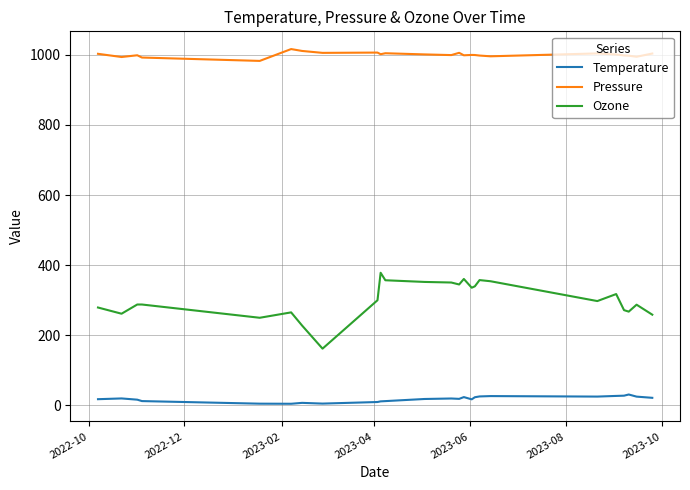

List the series in order of their peak value, lowest first.

Temperature, Ozone, Pressure